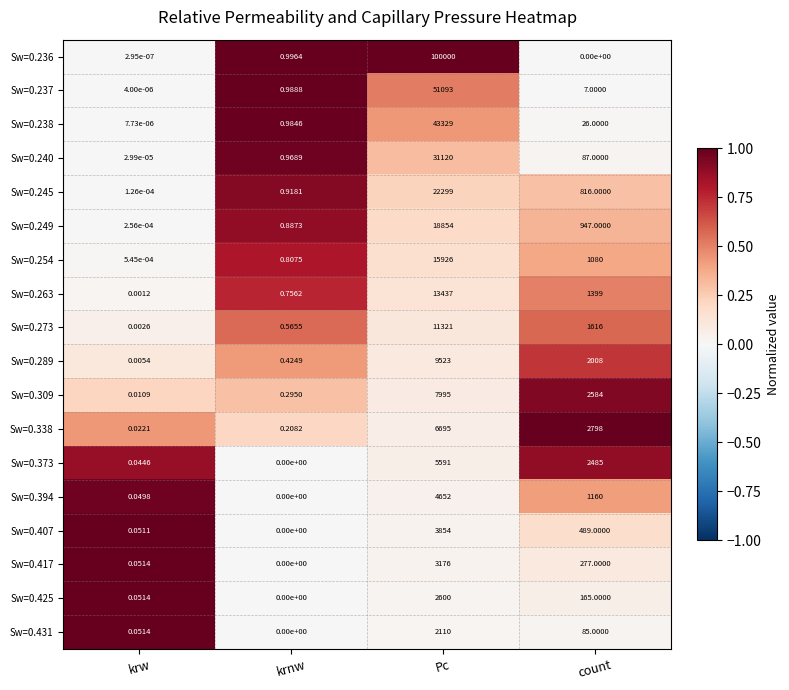

Which category has the lowest value in the Sw=0.245 series?

krw